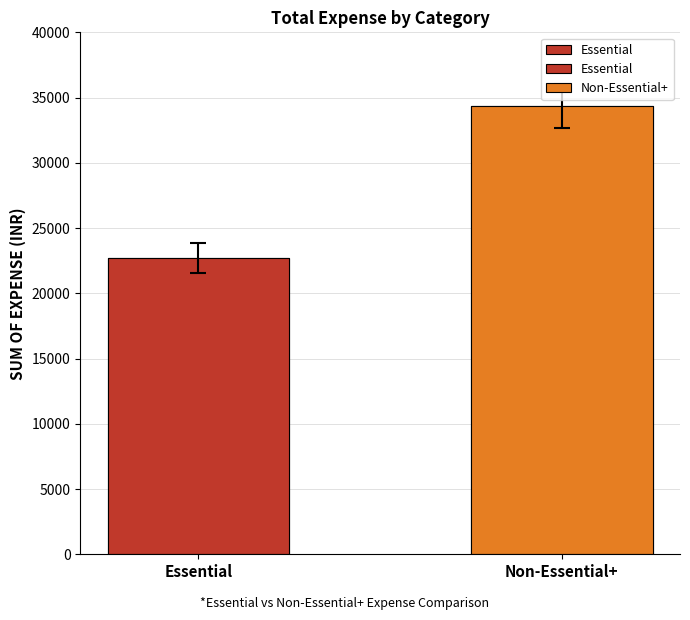

What is the ratio of the value at Essential to the value at Non-Essential+?

0.7